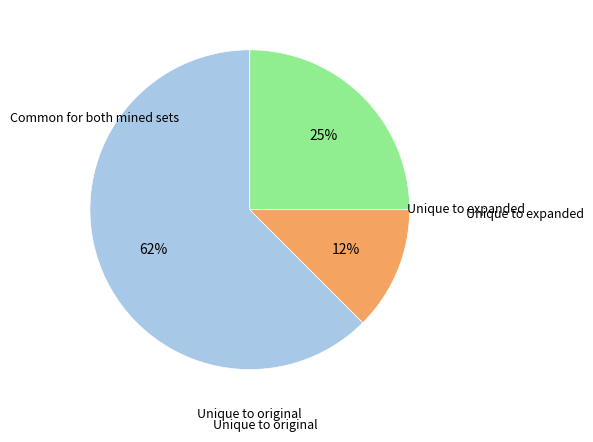

How many segments does this pie chart have?

3